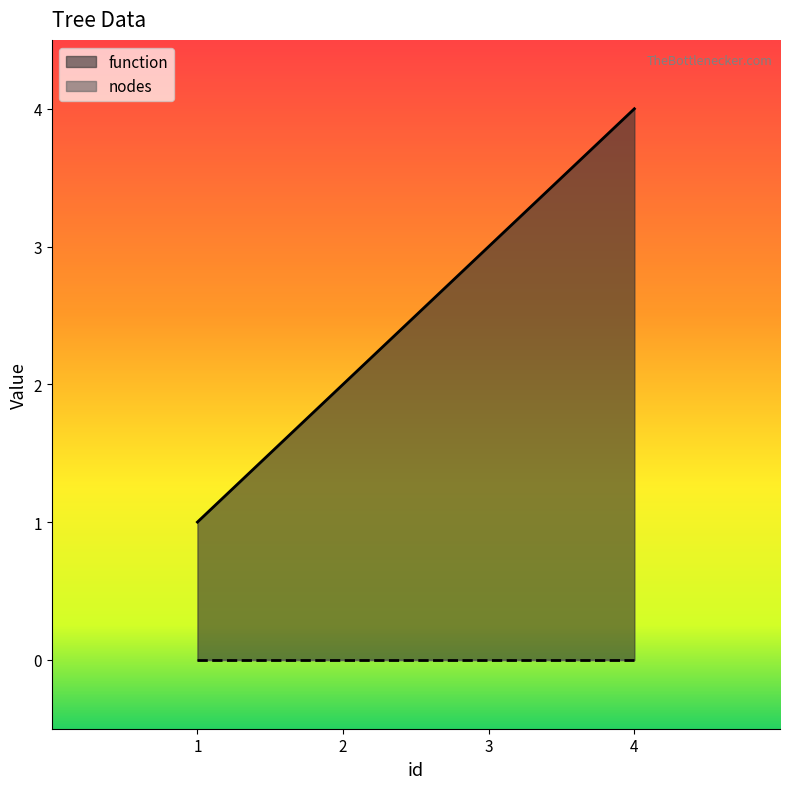

What is the sum of the values at 1 and 2?

3